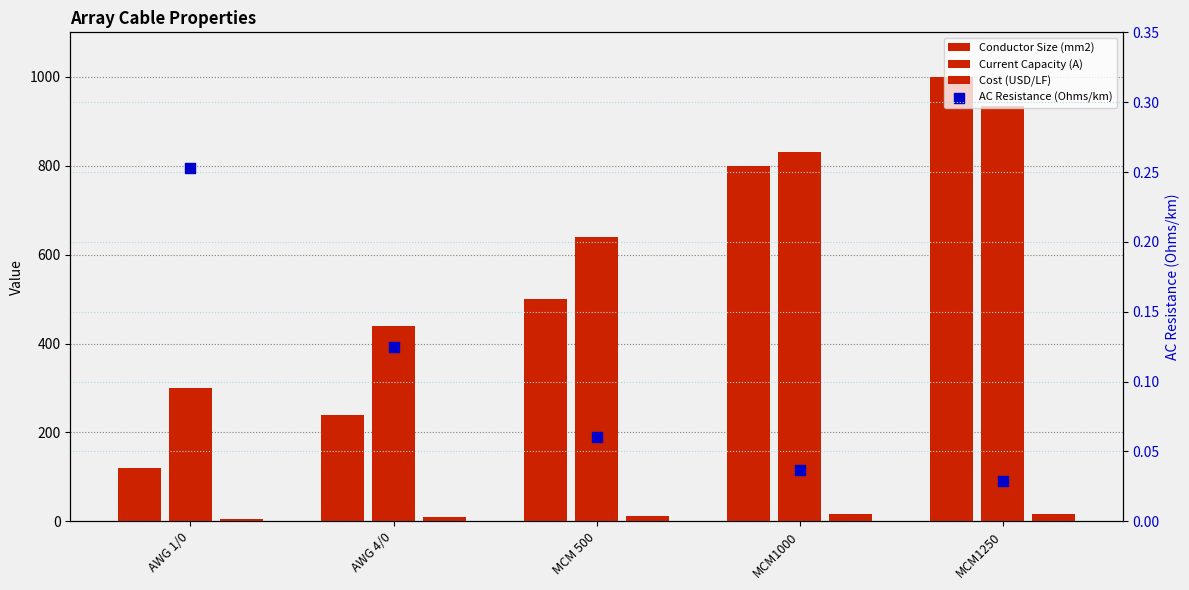

Is the value of Conductor Size (mm2) at MCM1000 greater than the value of Cost (USD/LF) at AWG 4/0?

Yes